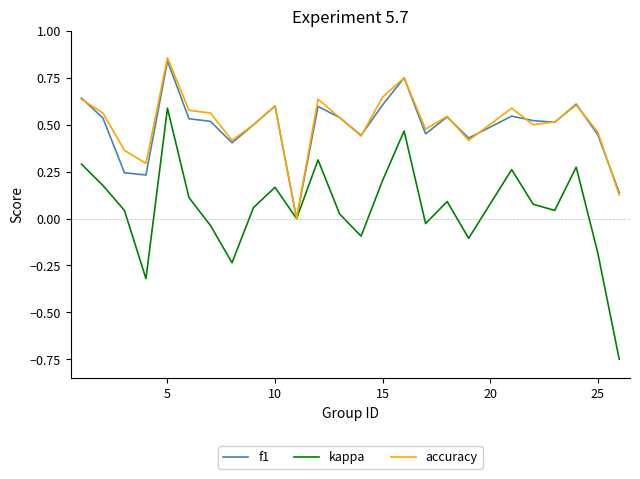

Which series has the largest range (max minus min)?

kappa